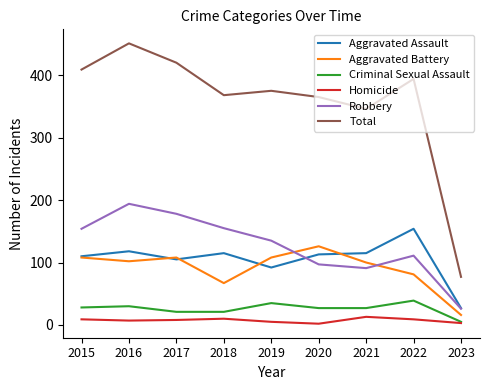

How many categories are shown in the chart?

9